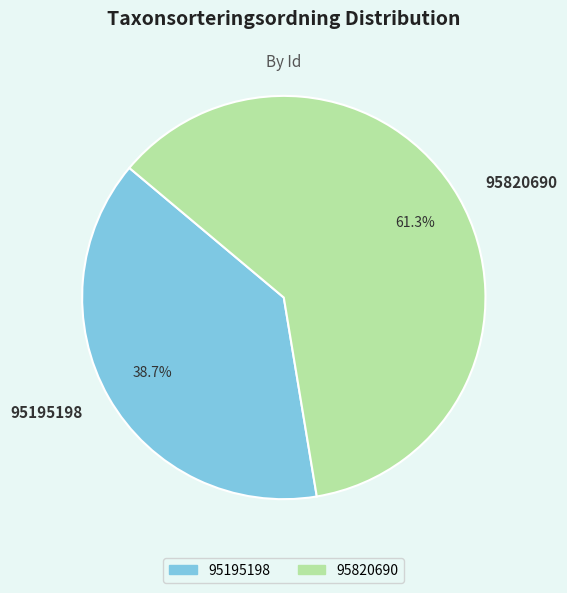

What percentage is the 95195198 slice, to the nearest percent?

39%